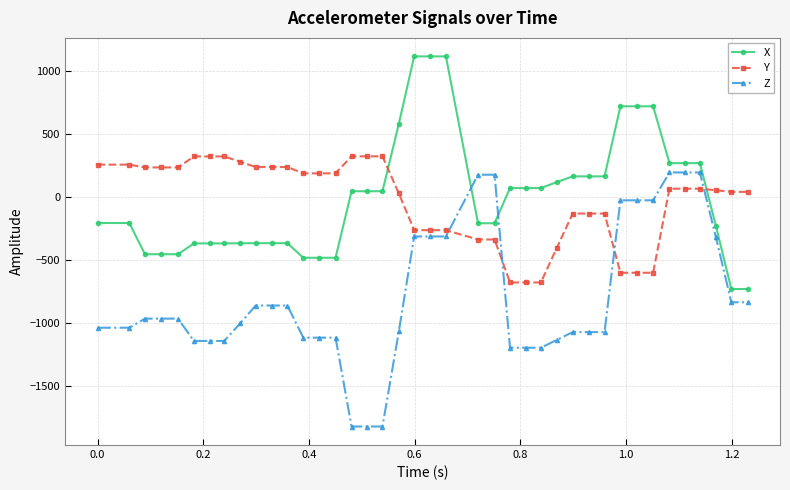

What are all the series names shown in the legend?

X, Y, Z